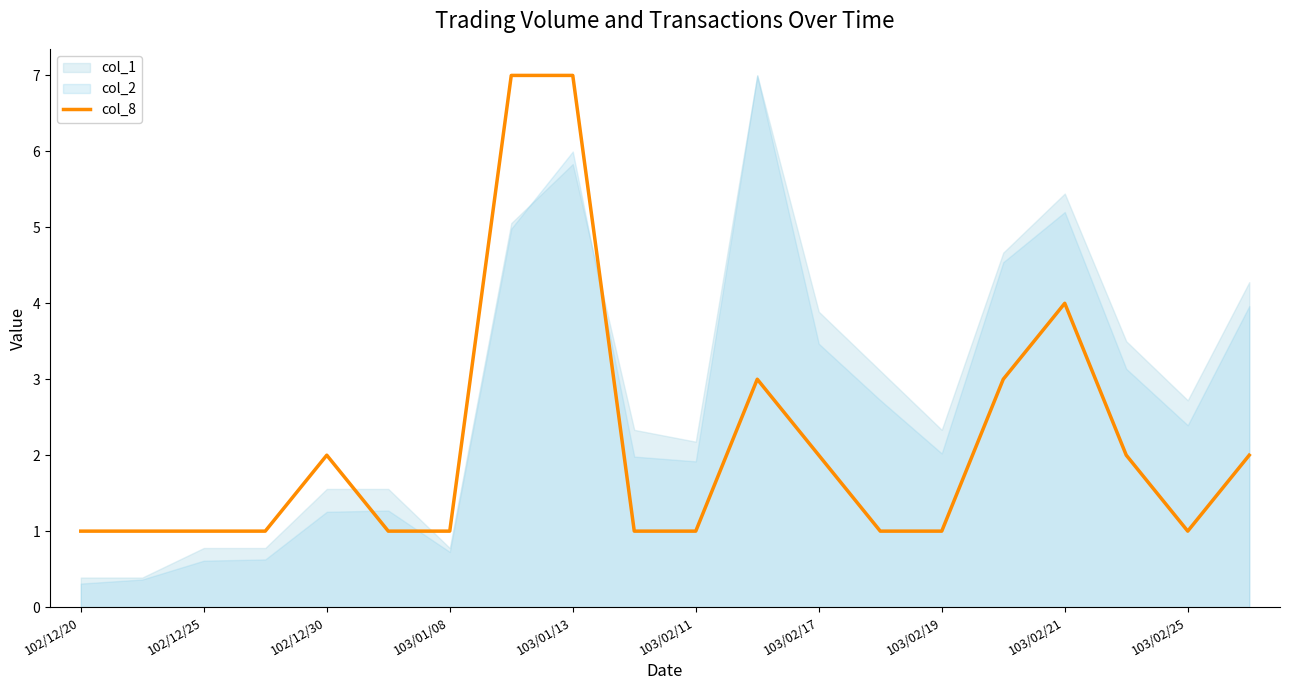

How many points are lower than both their immediate neighbors (excluding endpoints)?

1